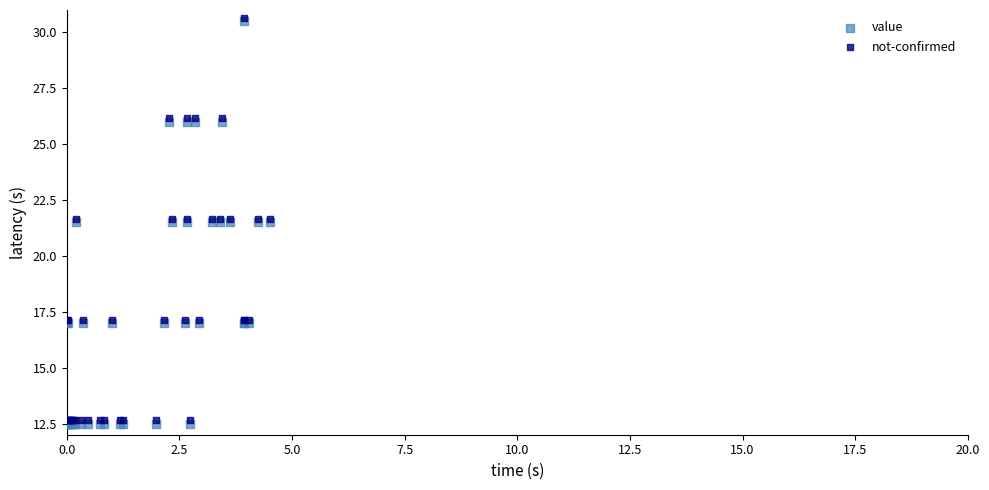

What are all the series names shown in the legend?

value, not-confirmed